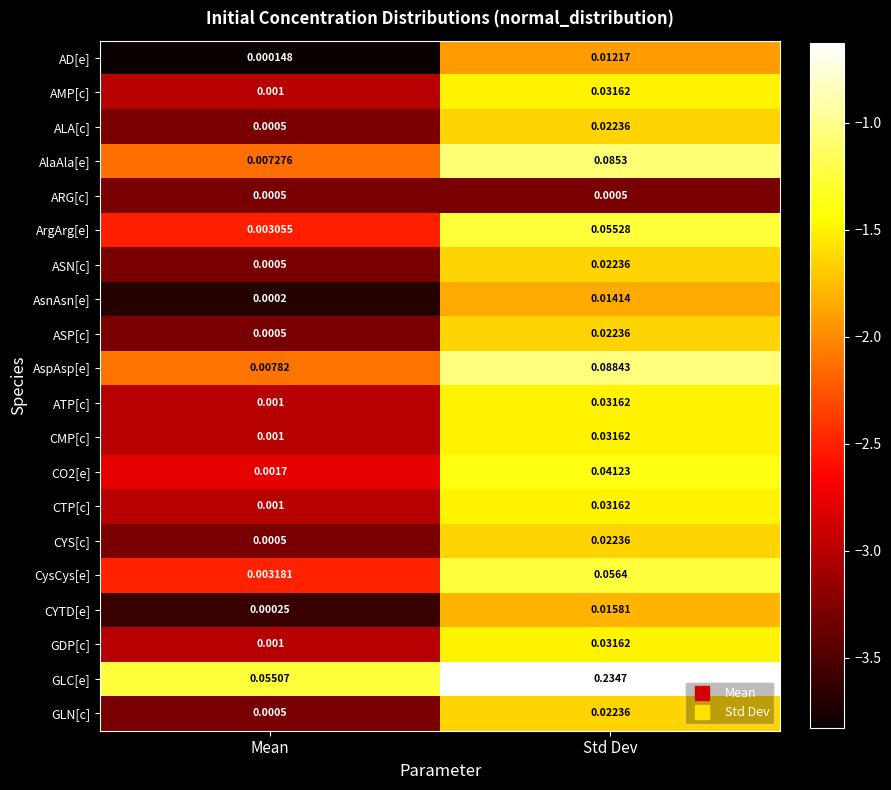

Where is ArgArg[e] nearest to the value 0?

Mean